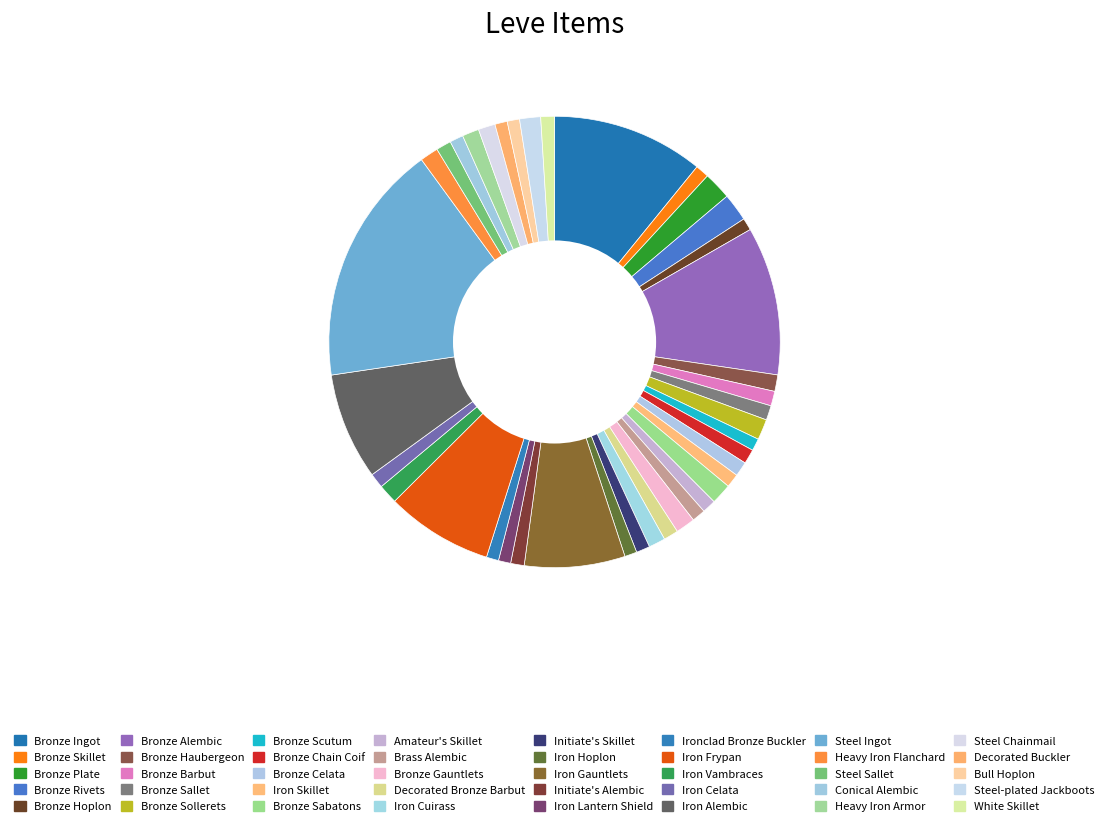

What is the ratio of the value at Brass Alembic to the value at Decorated Bronze Barbut?

0.9